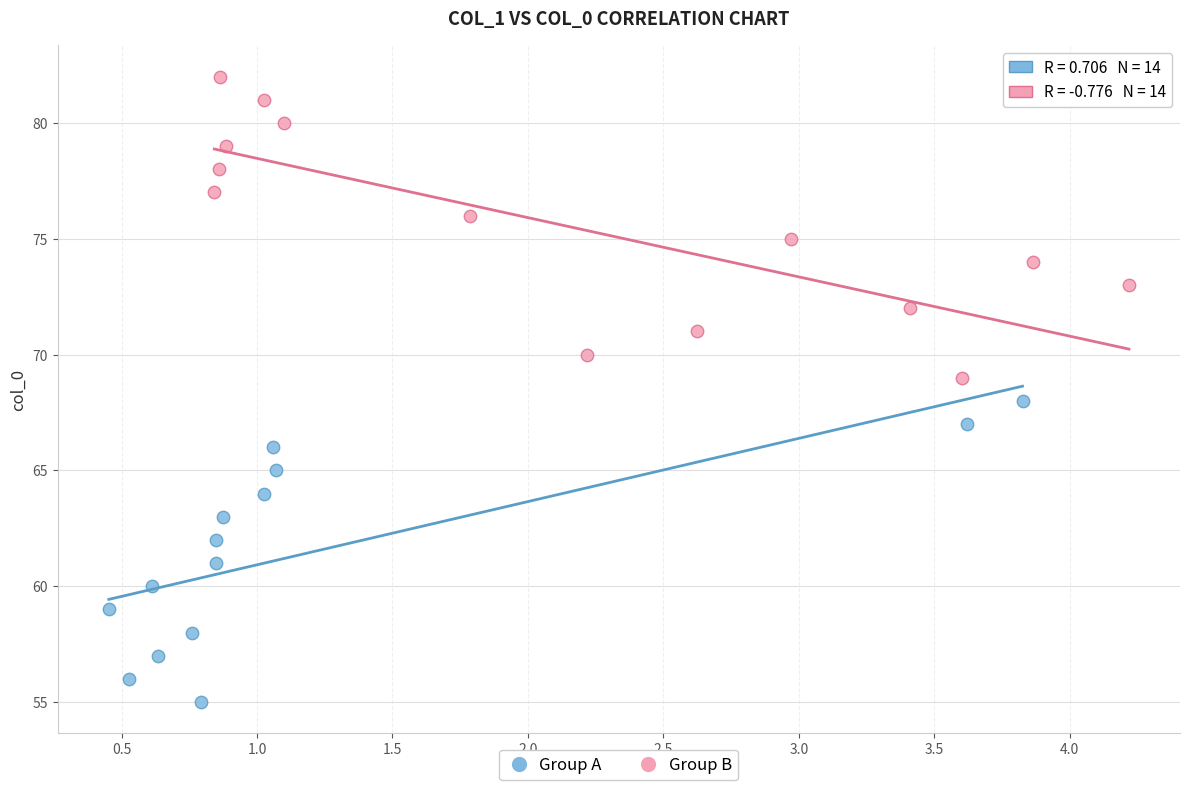

Which series contains the highest Y value?

Group B